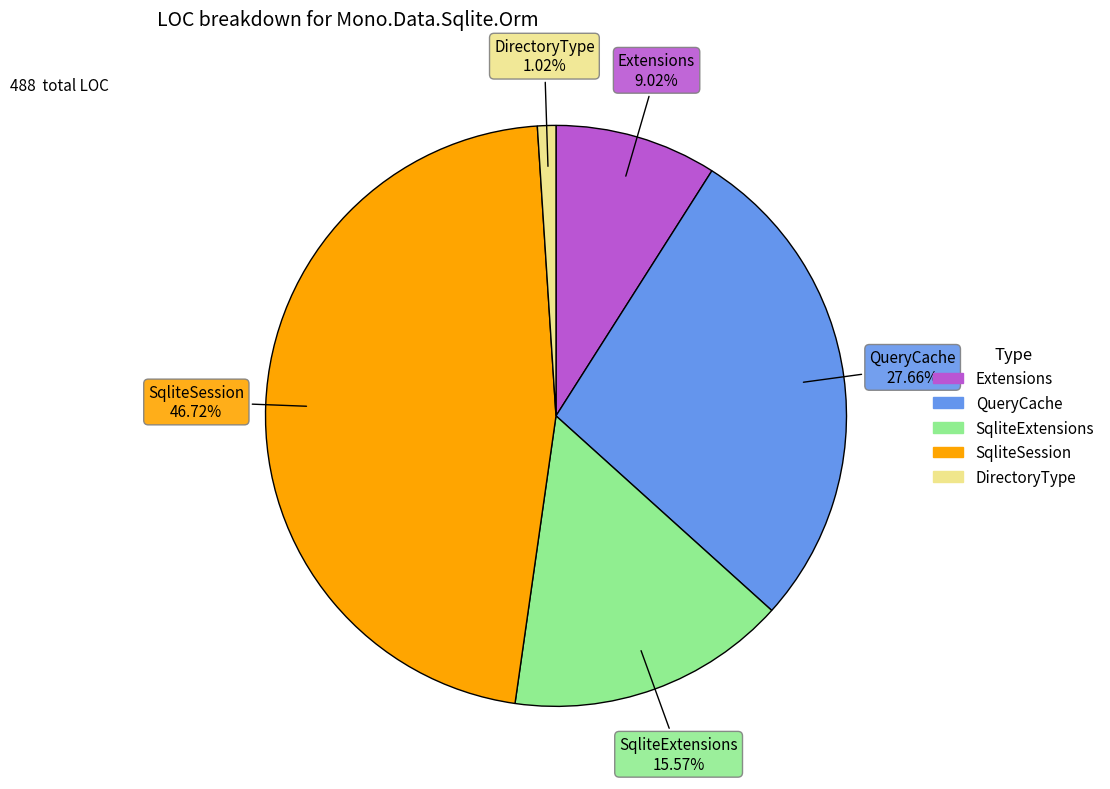

How much of the chart is everything except SqliteExtensions?

84.4%